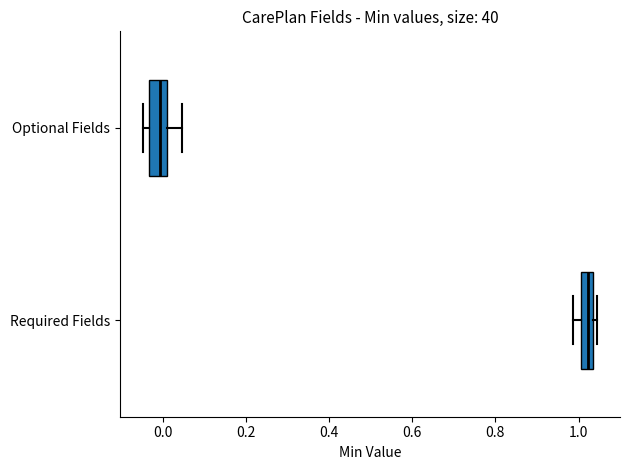

Which box's median line is the furthest to the left?

Optional Fields